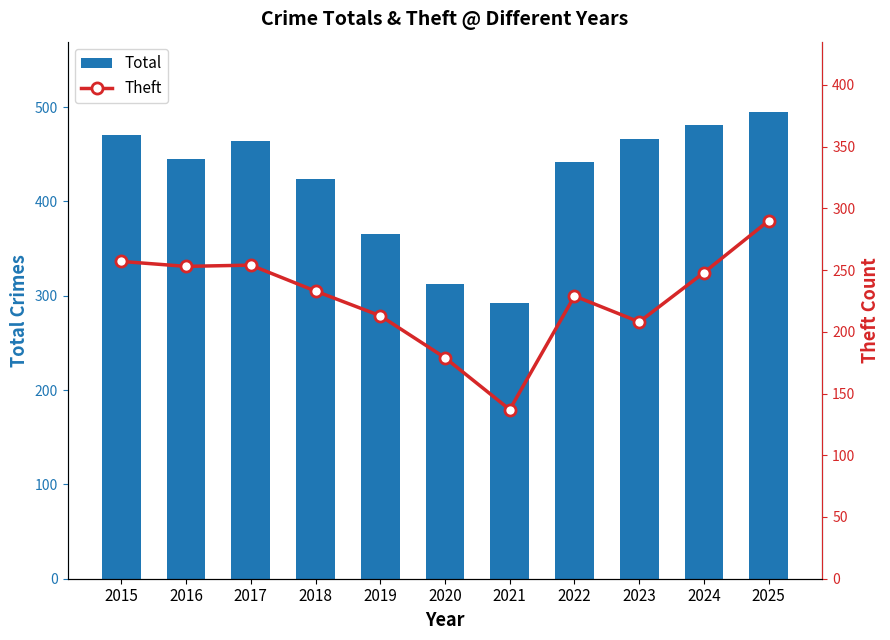

At 2015, list the series in order from smallest to largest.

Theft, Total